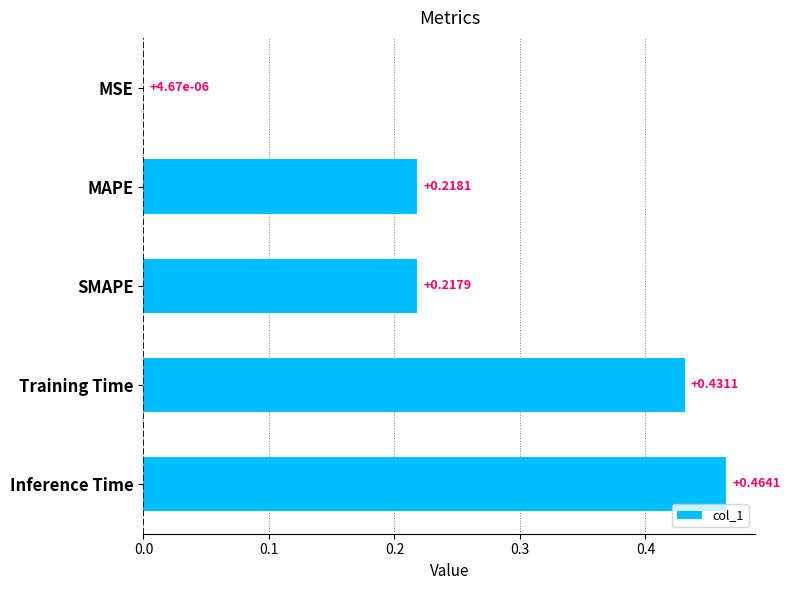

Count the number of data series in this chart.

1